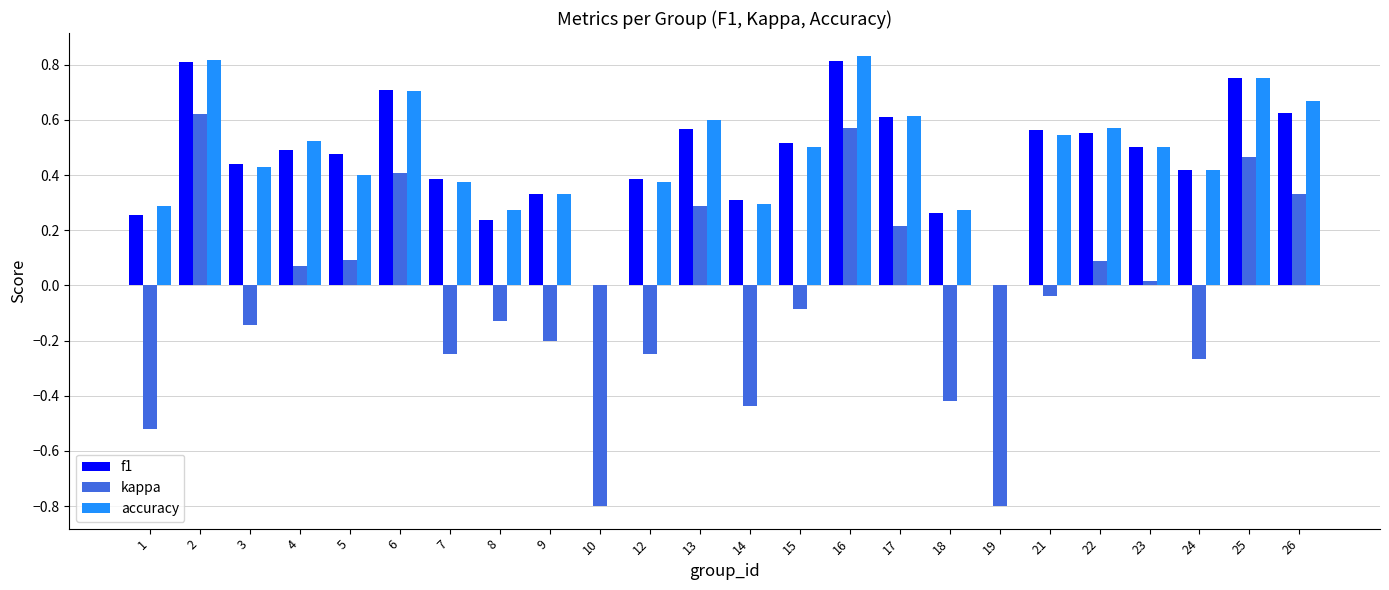

What is the sum of the accuracy values at 26 and 7?

1.0